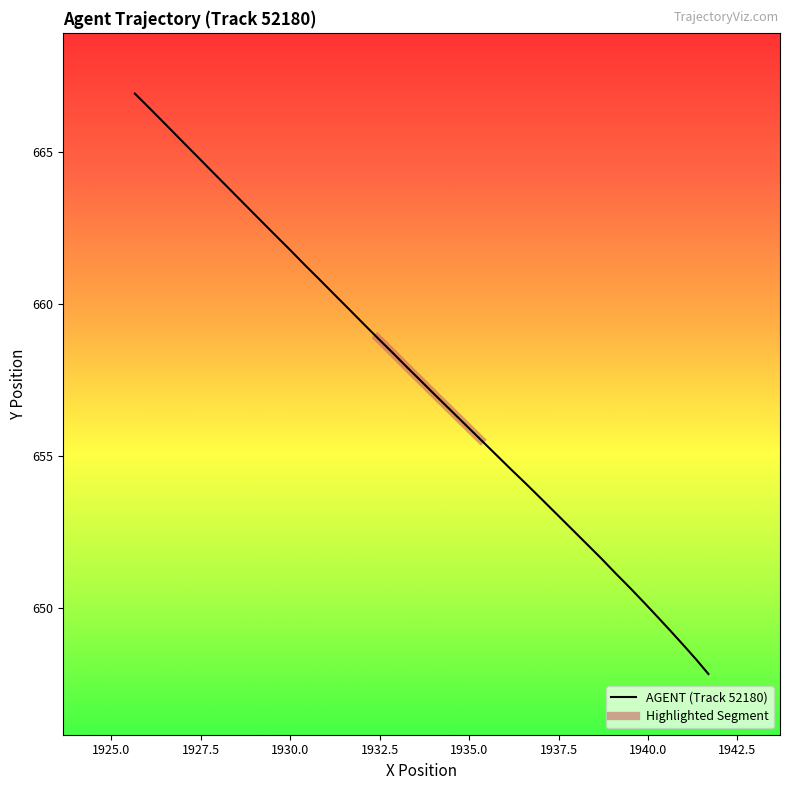

What is the highest value of the AGENT (Track 52180) series?

666.9